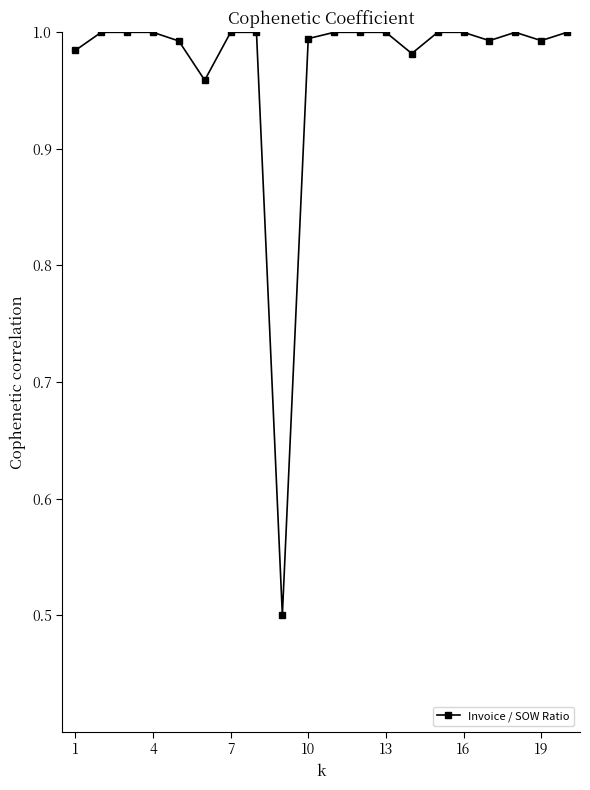

What is the sum of all values?

19.4